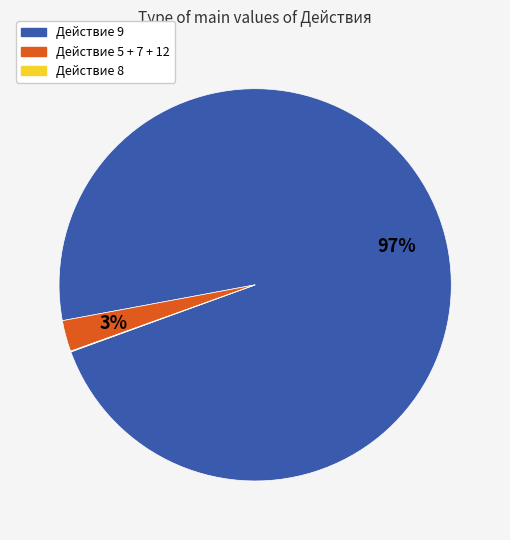

To the nearest percent, what is the average slice percentage?

33%